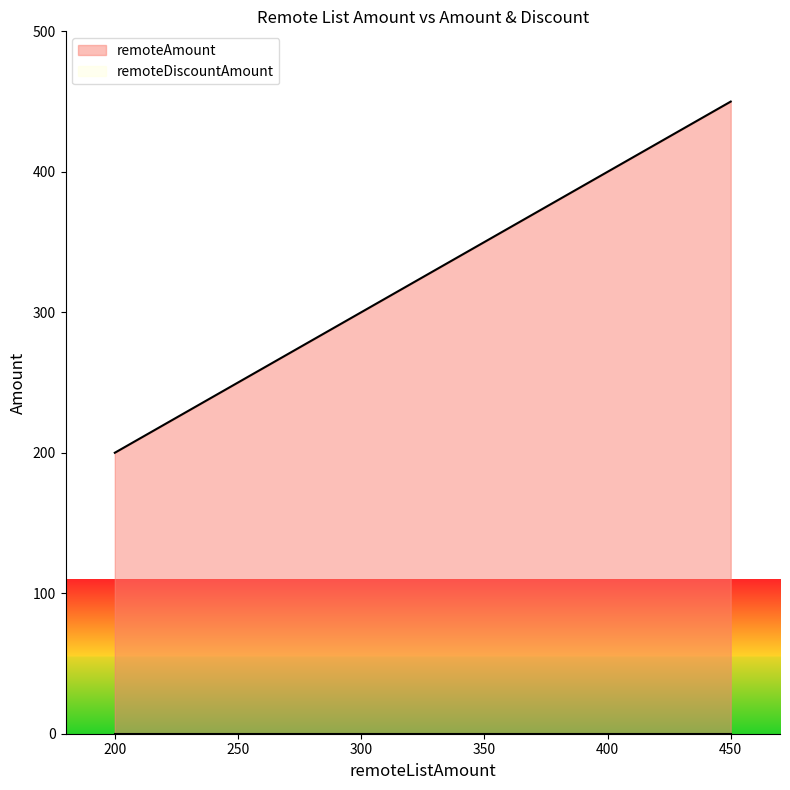

What is the sum of the remoteAmount values at 340 and 450?

790